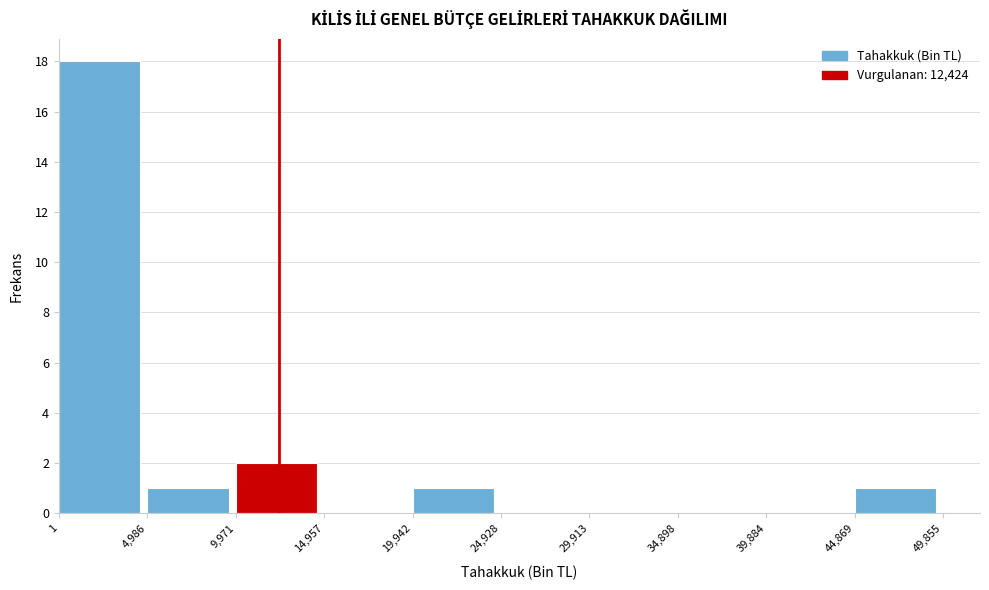

Over which range of the x-axis is the bar tallest?

1 to 4,986